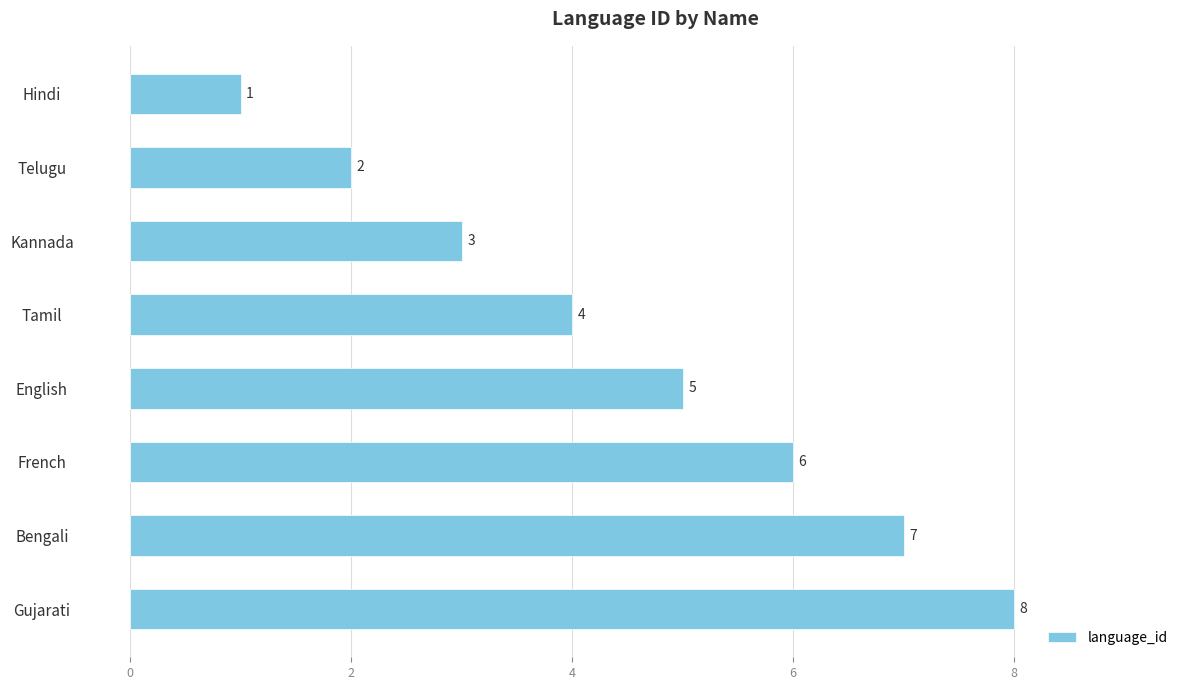

Rank the categories by value from lowest to highest.

Hindi, Telugu, Kannada, Tamil, English, French, Bengali, Gujarati